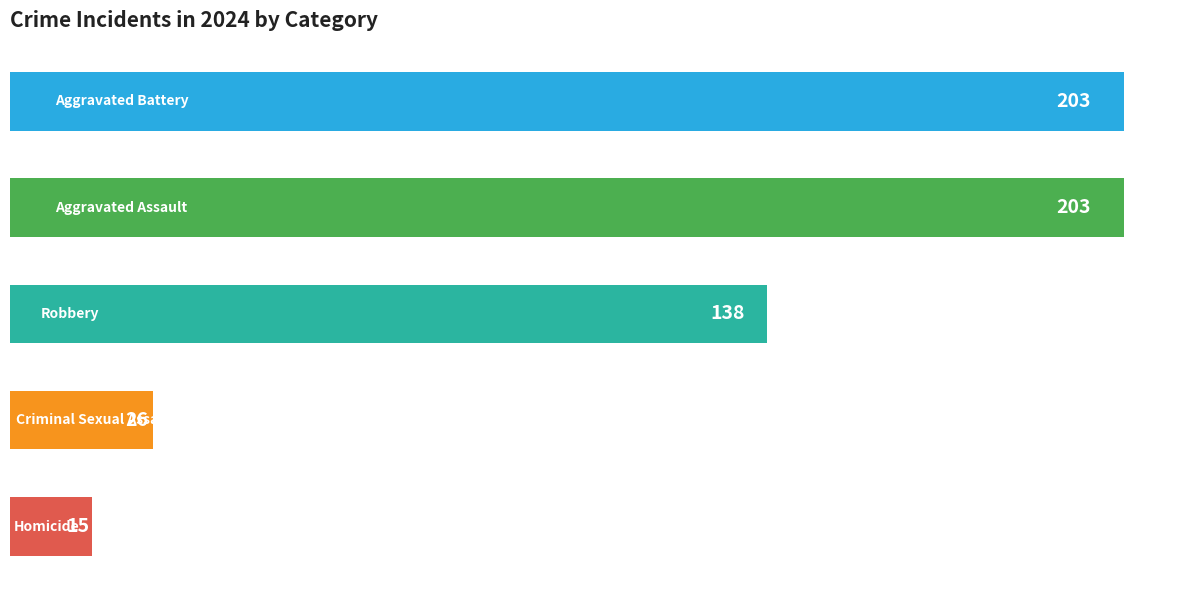

What is the greatest value displayed?

203